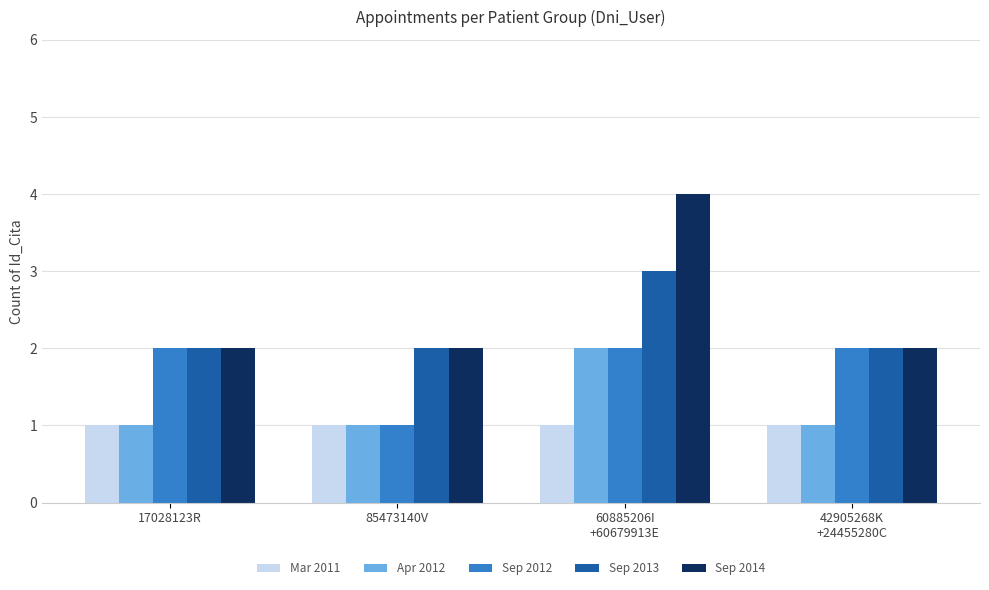

What is the label of the 2nd bar from the left?

85473140V